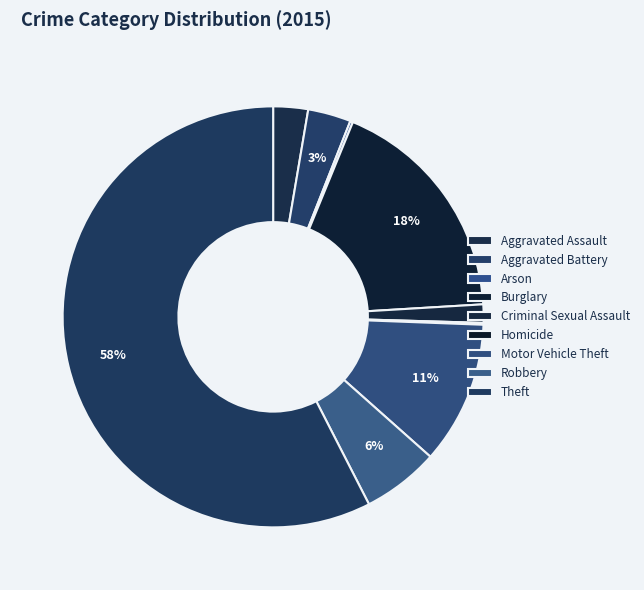

What is the largest slice in the pie chart?

Theft